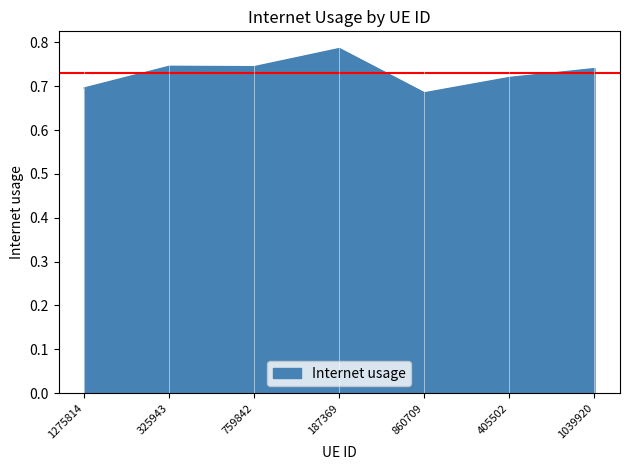

Count the values in the range 0 to 1.

7